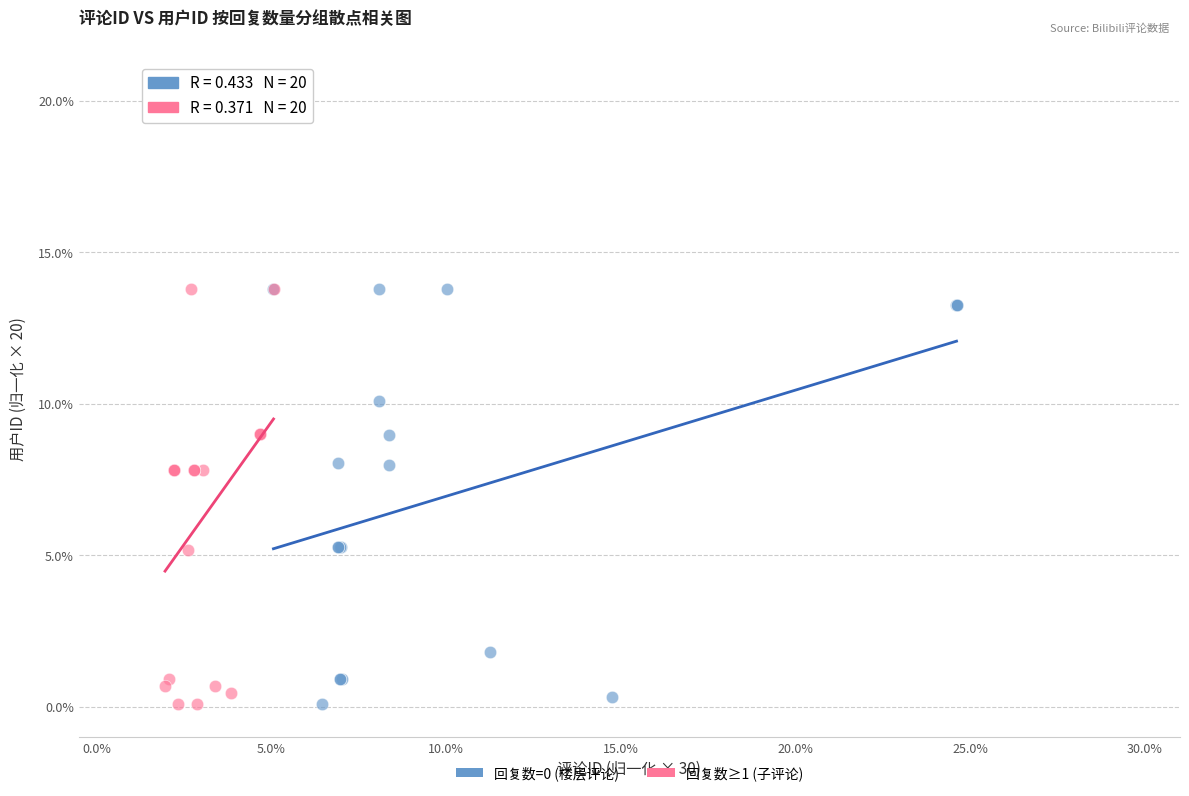

What are all the series names shown in the legend?

回复数=0 (楼层评论), 回复数≥1 (子评论)